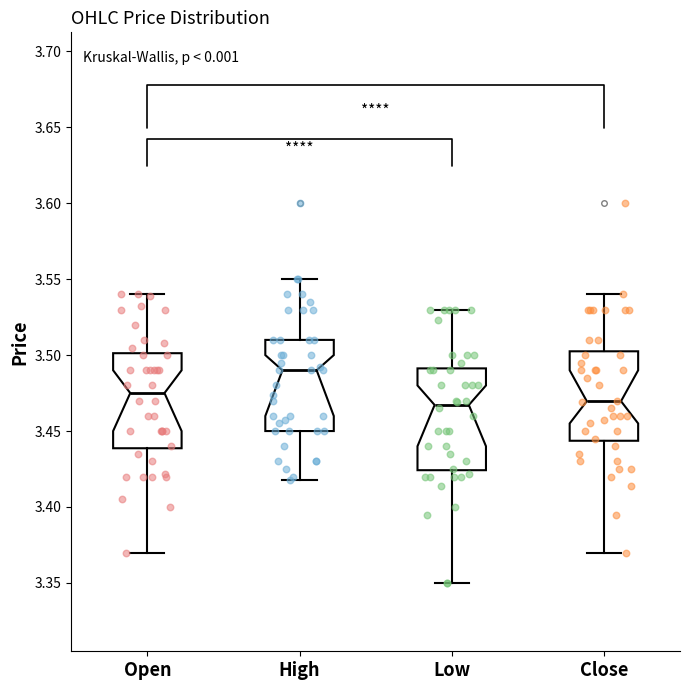

Which box has the highest median line?

High